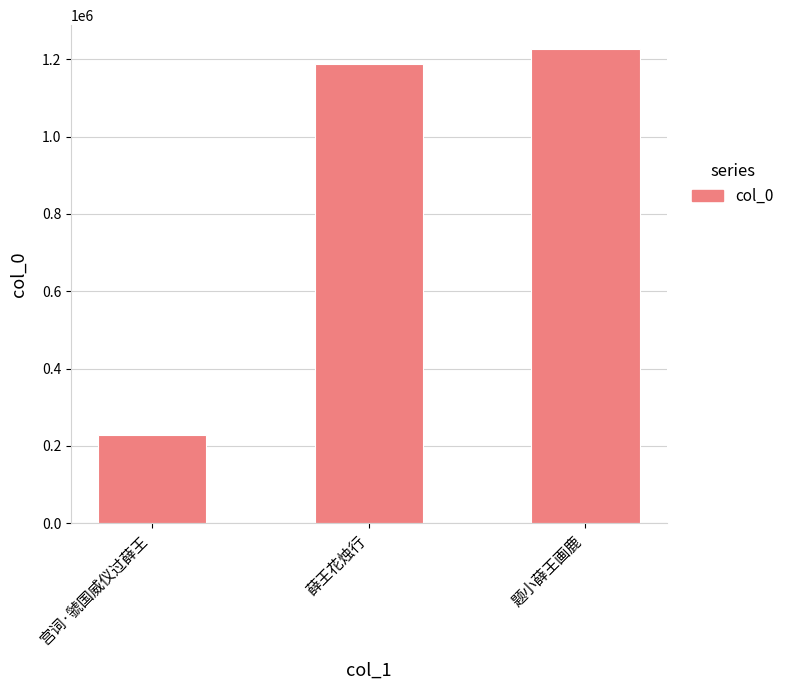

Which label corresponds to the largest value in the chart?

题小薛王画鹿